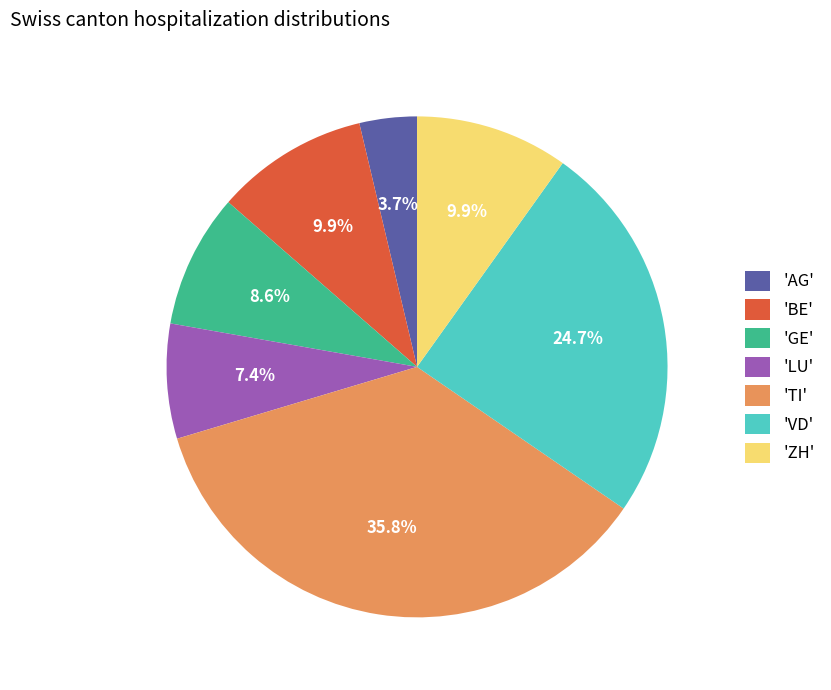

Is the sum of 'BE' and 'AG' greater than half?

No